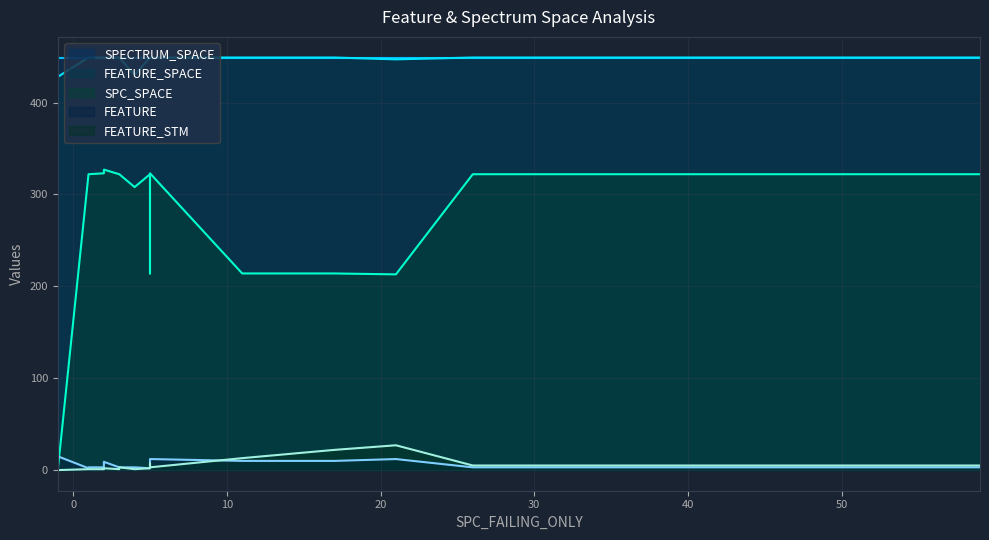

True or false: SPECTRUM_SPACE and FEATURE_STM intersect in this chart.

False